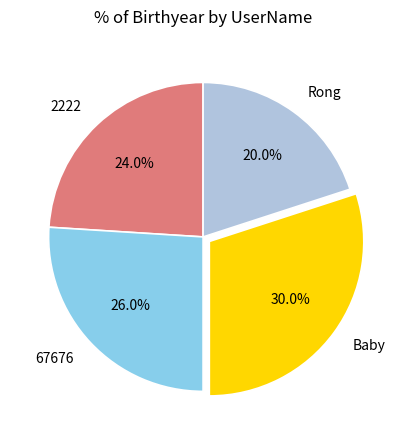

What is the total percentage of Baby and 67676?

56.0%